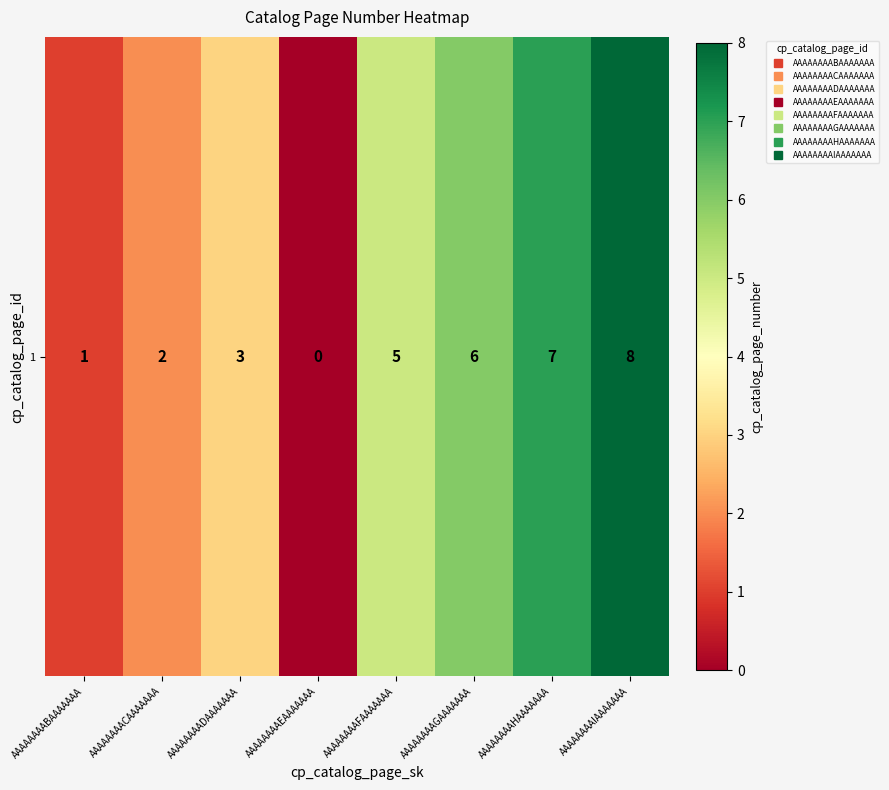

The value at AAAAAAAAIAAAAAAA is 8. True or false?

True